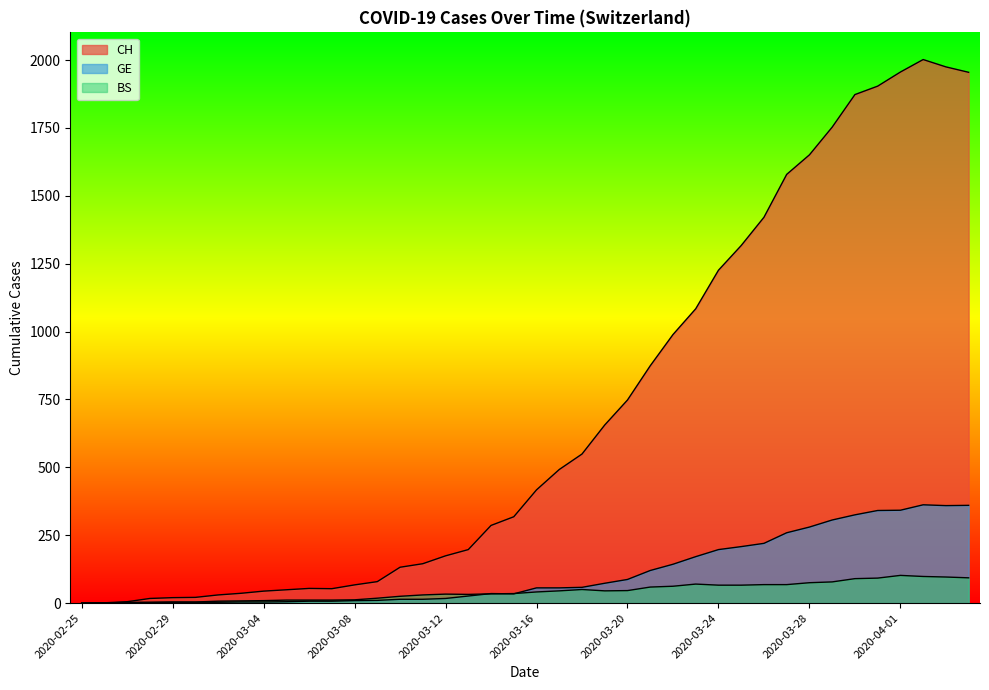

Where is the first local maximum for CH?

2020-03-06